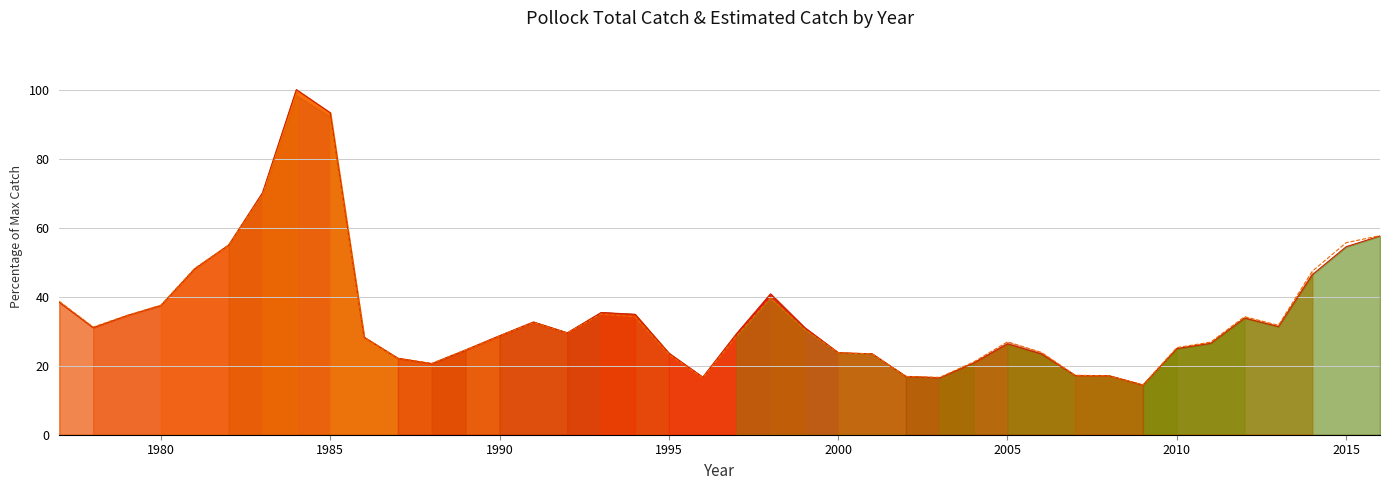

At how many categories does at least one series exceed 14?

40